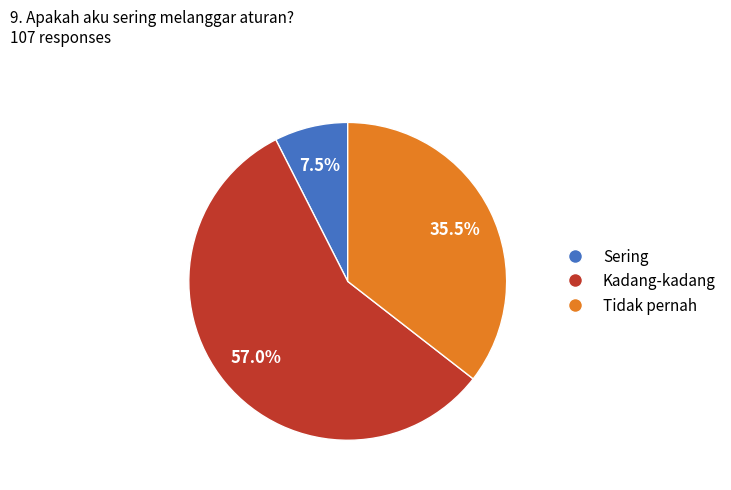

Is there any slice that represents more than half of the pie?

Yes